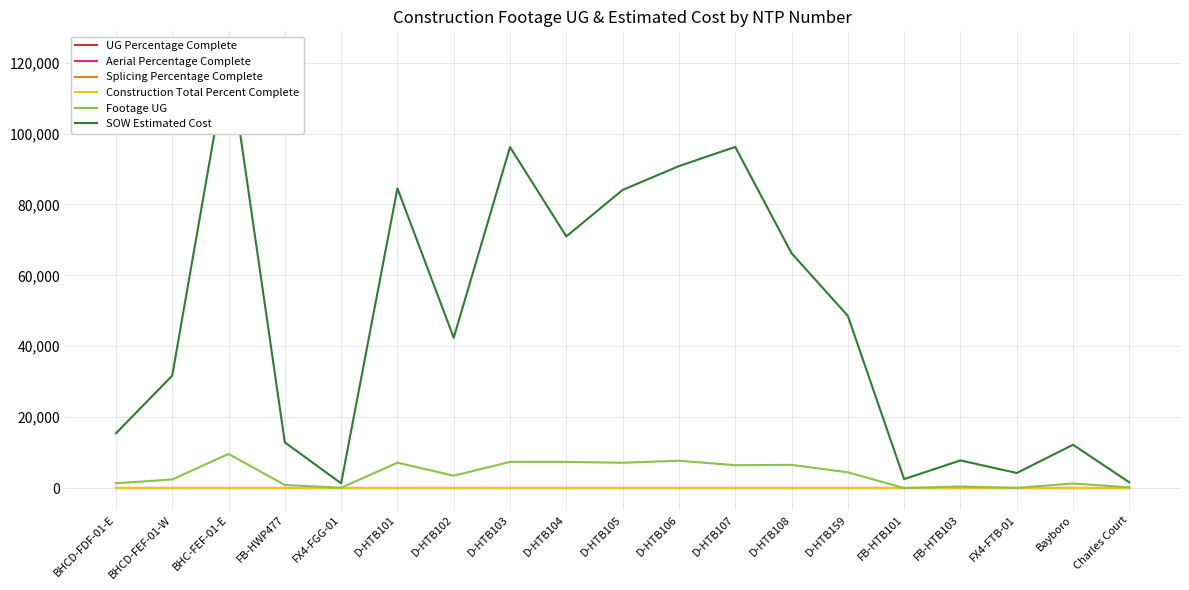

At which category does SOW Estimated Cost reach its first local valley?

FX4-FGG-01